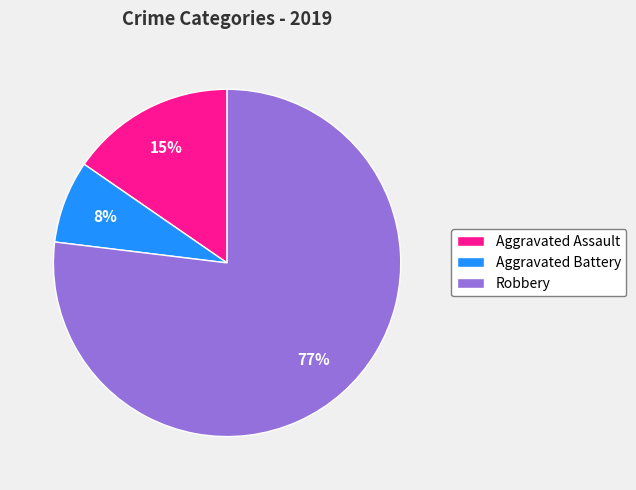

Count the number of slices in the pie.

3